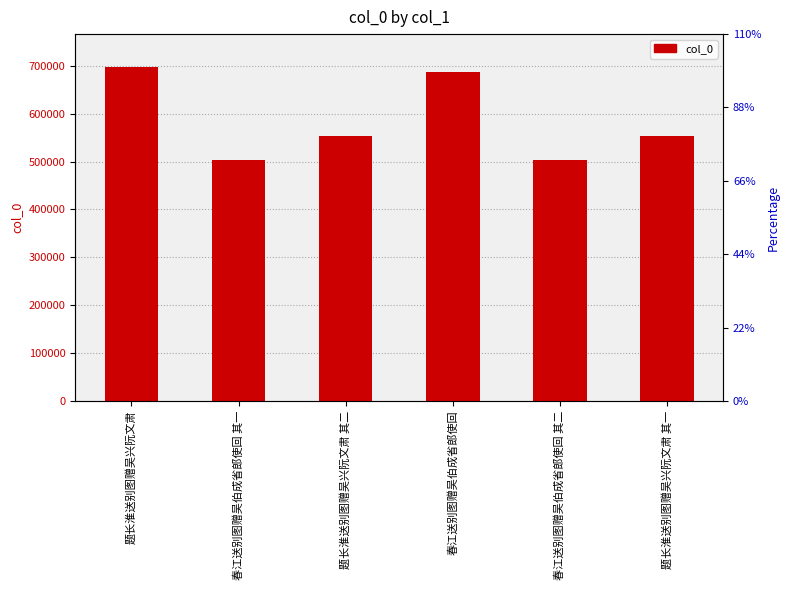

What is the maximum value shown in the chart?

696546